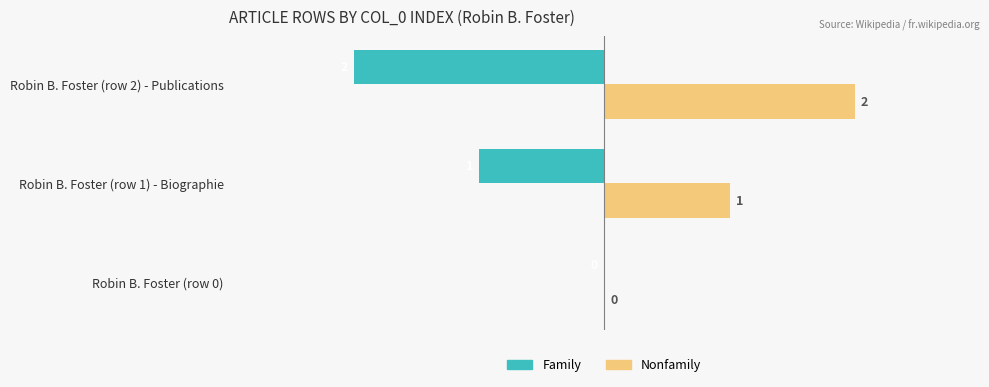

True or false: Nonfamily has a value of 0 at Robin B. Foster (row 0).

True